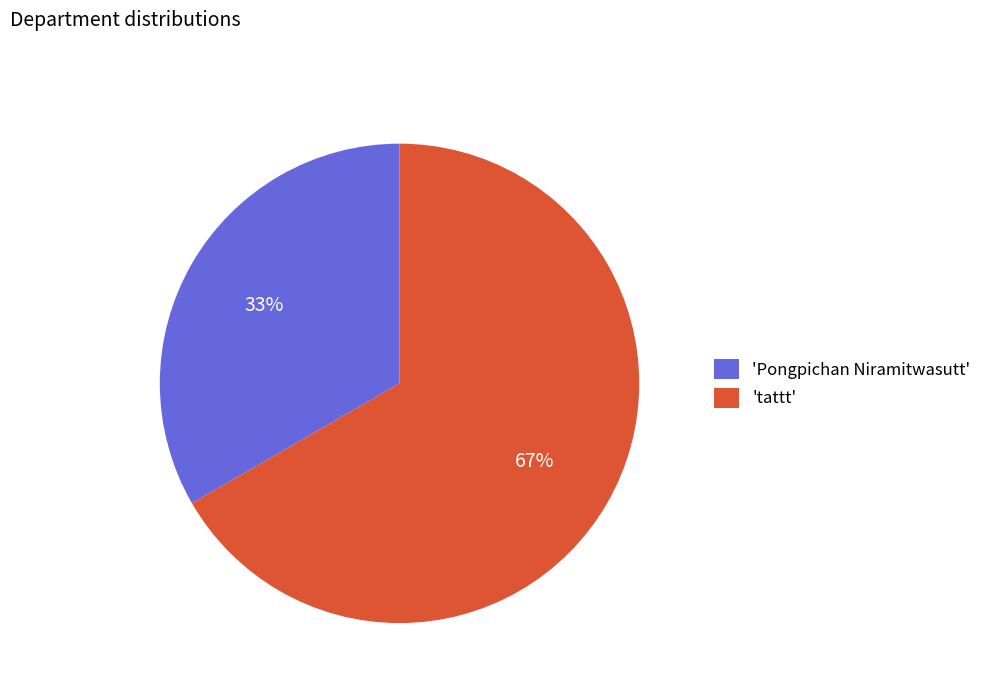

Which category has the smallest portion of the pie?

'Pongpichan Niramitwasutt'